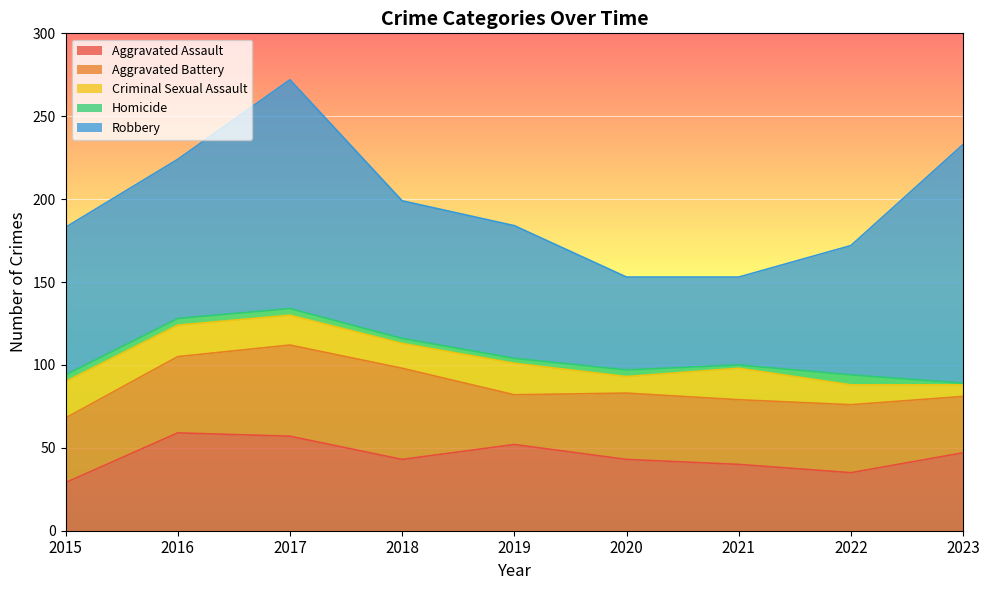

What is the smallest value displayed?

1